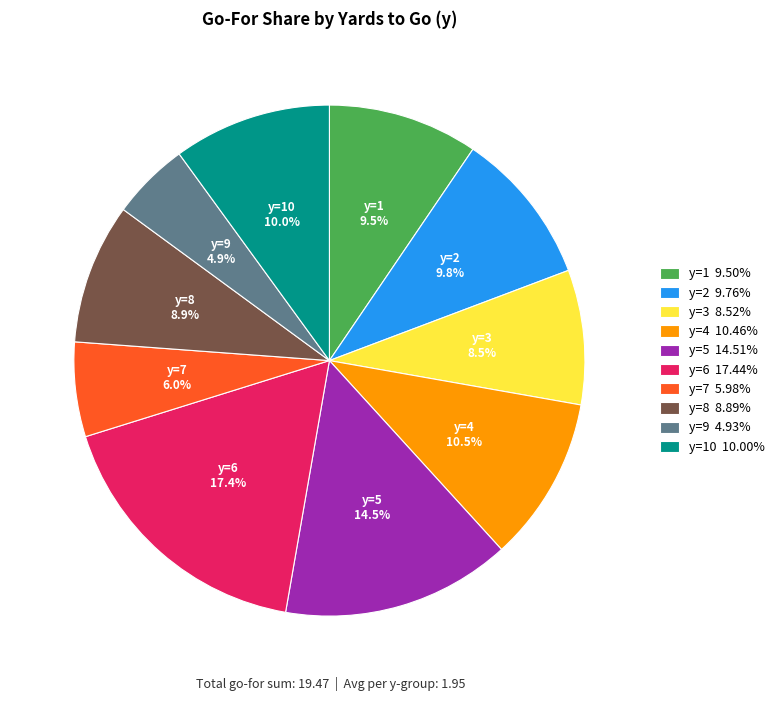

What is the ratio of the value at y=8 8.89% to the value at y=6 17.44%?

0.5